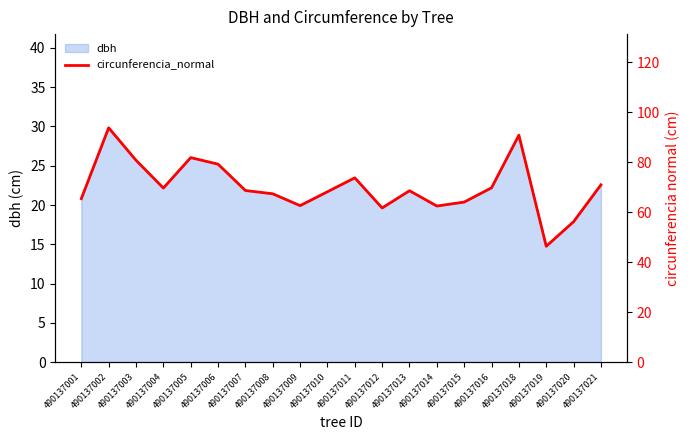

Where does the data first go above 68?

490137002